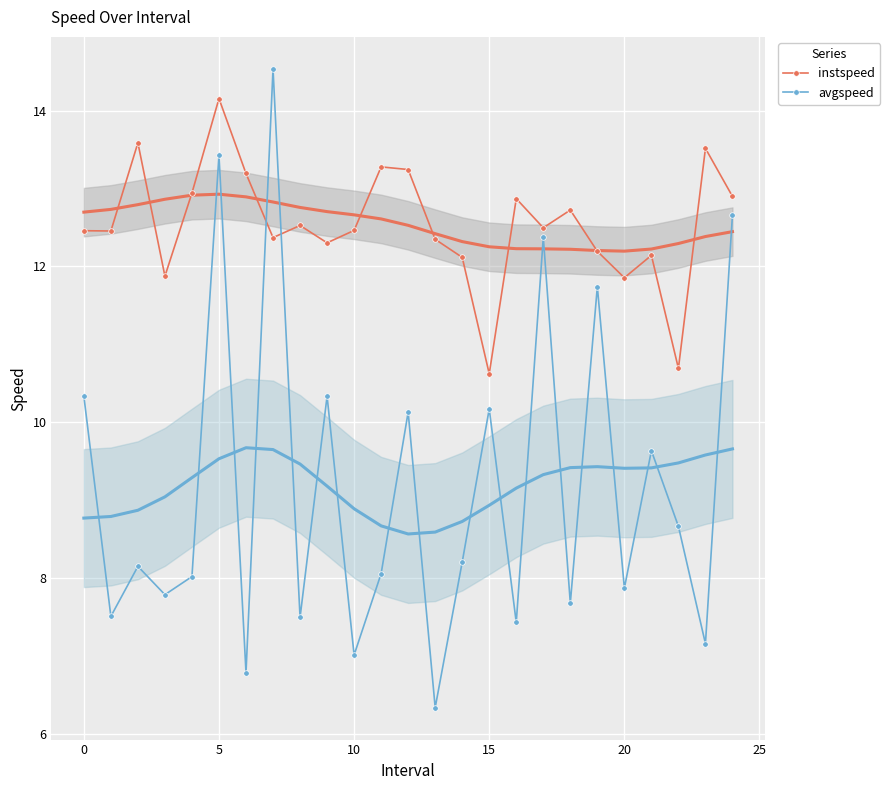

The instspeed series shows 21.3 at 10. True or false?

False